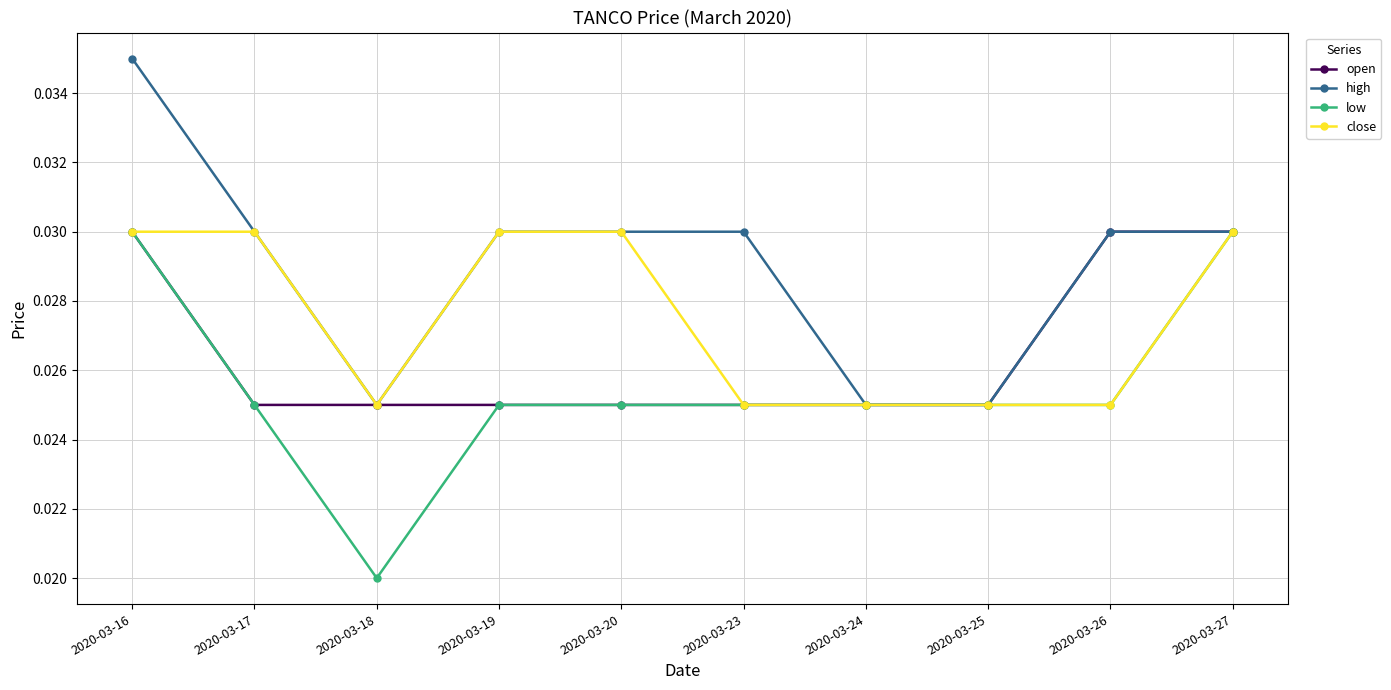

What is the sum of the high values at 2020-03-26 and 2020-03-24?

0.1